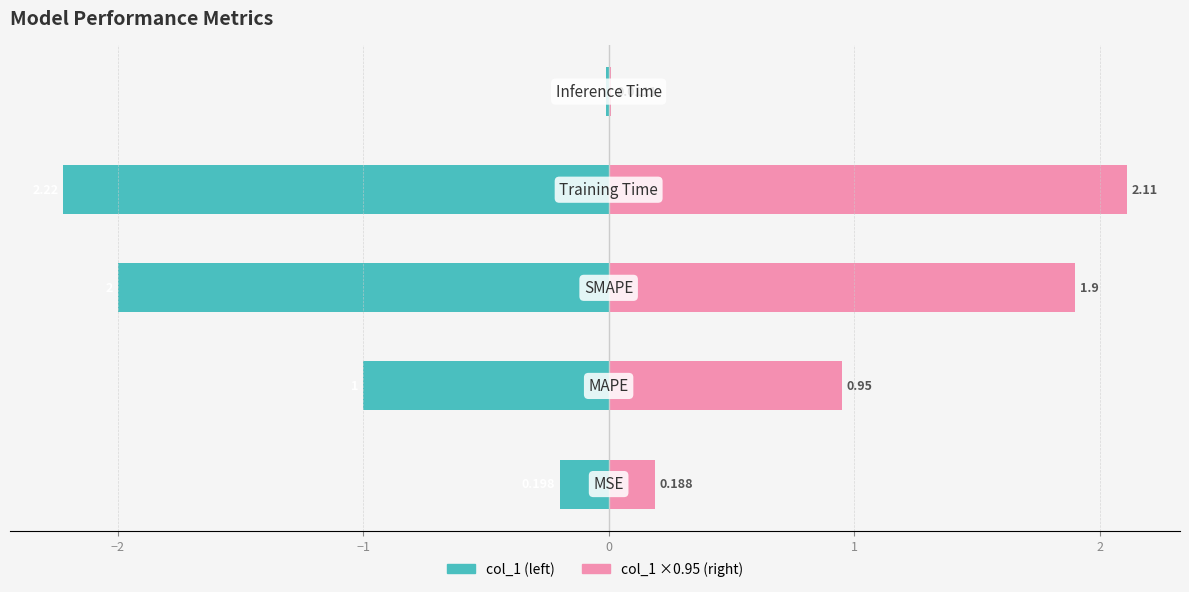

What is the average value of the Right (col_1 ×0.95) series?

1.0